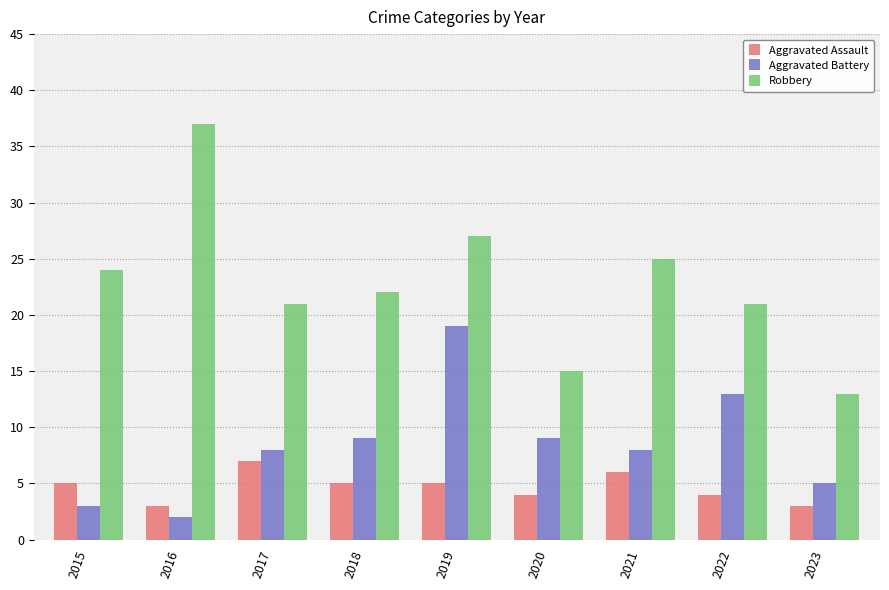

What is the spread (max minus min) of values at 2023?

10